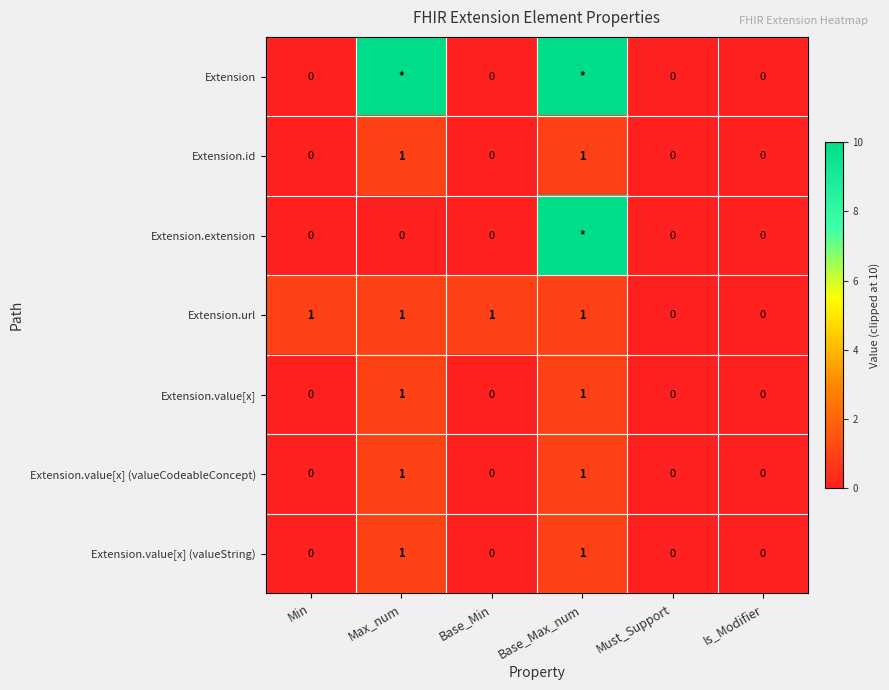

How many Extension.id values are between 0 and 1?

6